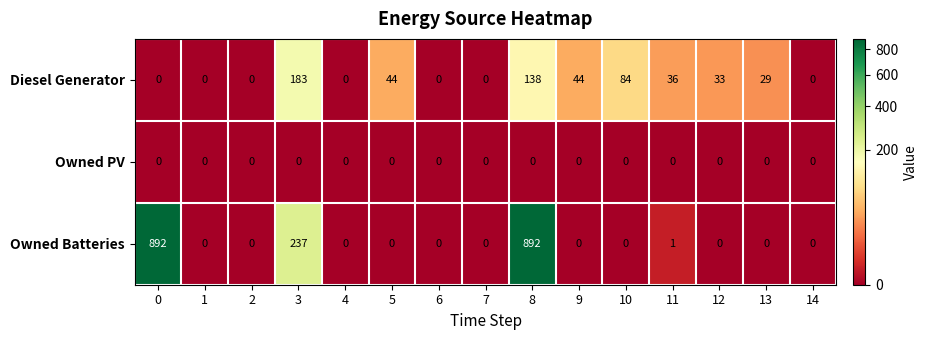

At which category is the sum across all series the highest?

8